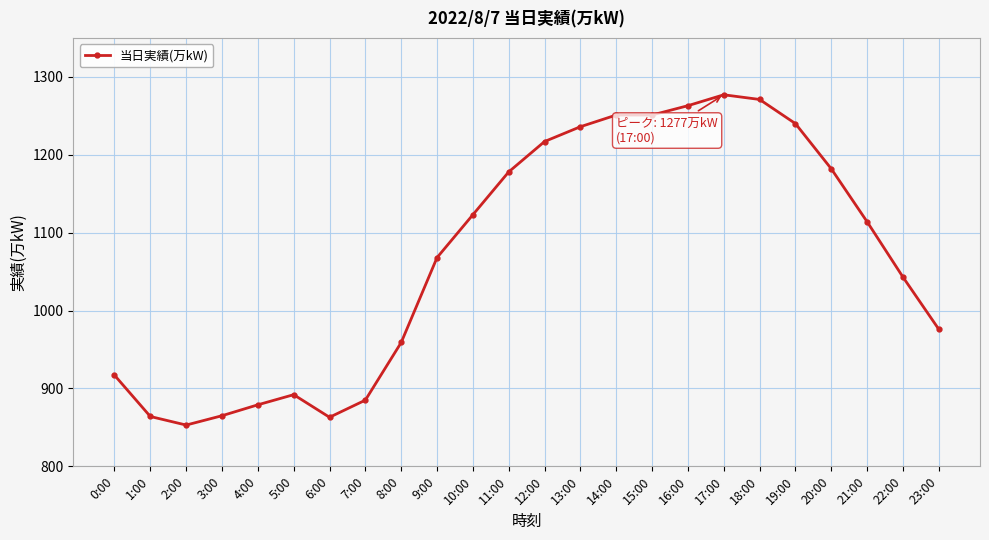

What is the minimum value shown in the chart?

853